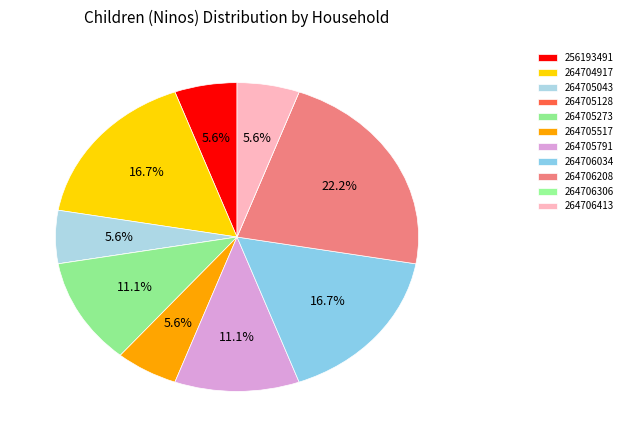

Combined, what portion of the pie is 264706306 and 264705791?

11.1%